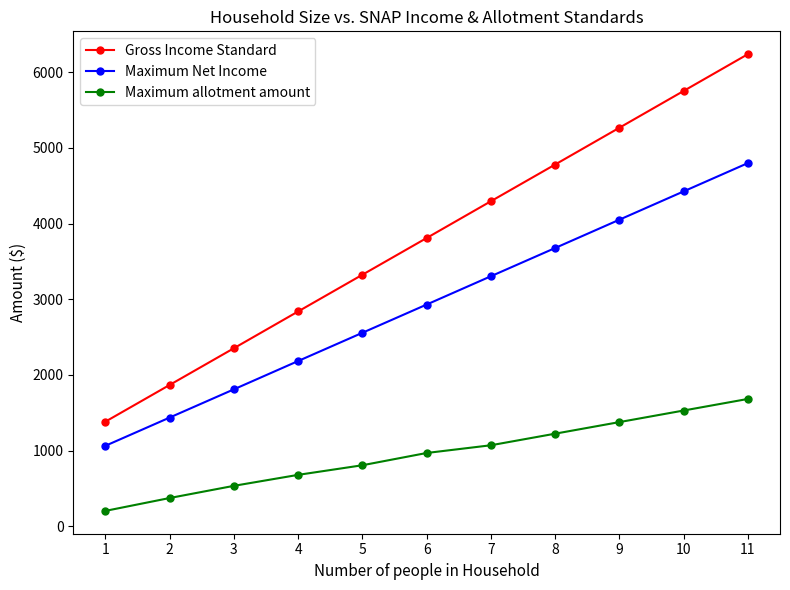

What is the maximum value for Gross Income Standard?

6238